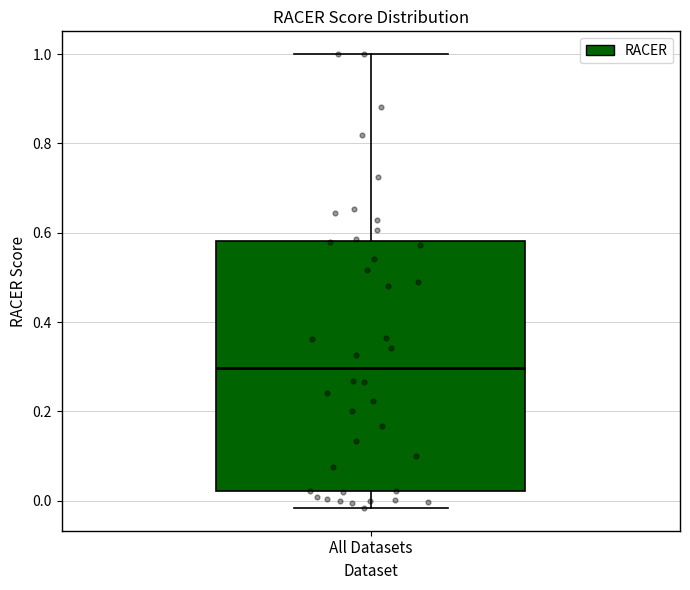

Where does the lower whisker of the box for All Datasets end on the y-axis? The values are not printed on the chart, so give them approximately, as read against the axis.

-0.02